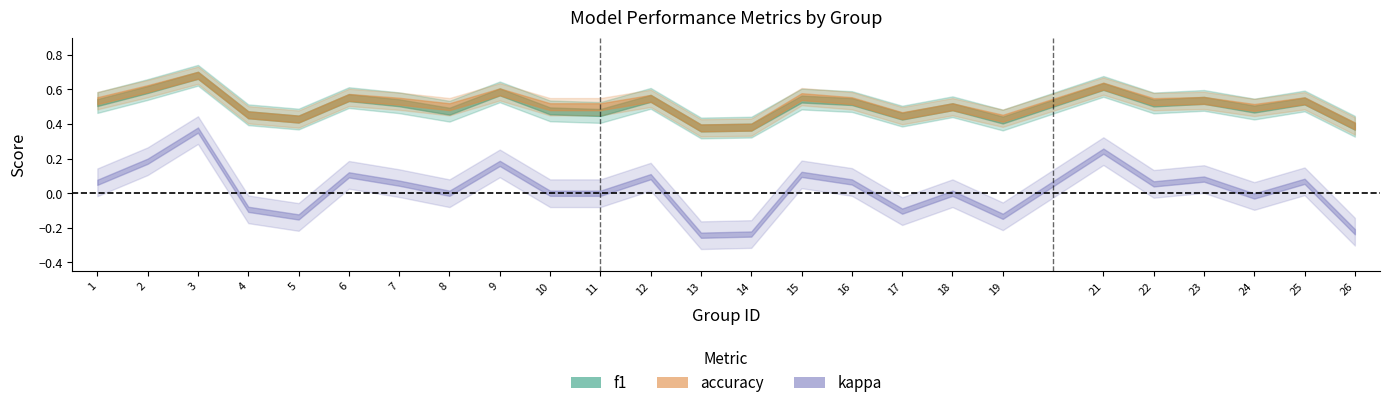

Reading left to right, transcribe all the data shown in this chart.

f1: 0.5	0.6	0.7	0.5	0.4	0.6	0.5	0.5	0.6	0.5	0.5	0.5	0.4	0.4	0.5	0.5	0.4	0.5	0.4	0.6	0.5	0.5	0.5	0.5	0.4
accuracy: 0.5	0.6	0.7	0.5	0.4	0.6	0.5	0.5	0.6	0.5	0.5	0.5	0.4	0.4	0.6	0.5	0.4	0.5	0.4	0.6	0.5	0.5	0.5	0.5	0.4
kappa: 0.1	0.2	0.4	-0.1	-0.1	0.1	0.1	0.0	0.2	0.0	0.0	0.1	-0.2	-0.2	0.1	0.1	-0.1	0.0	-0.1	0.2	0.1	0.1	-0.0	0.1	-0.2